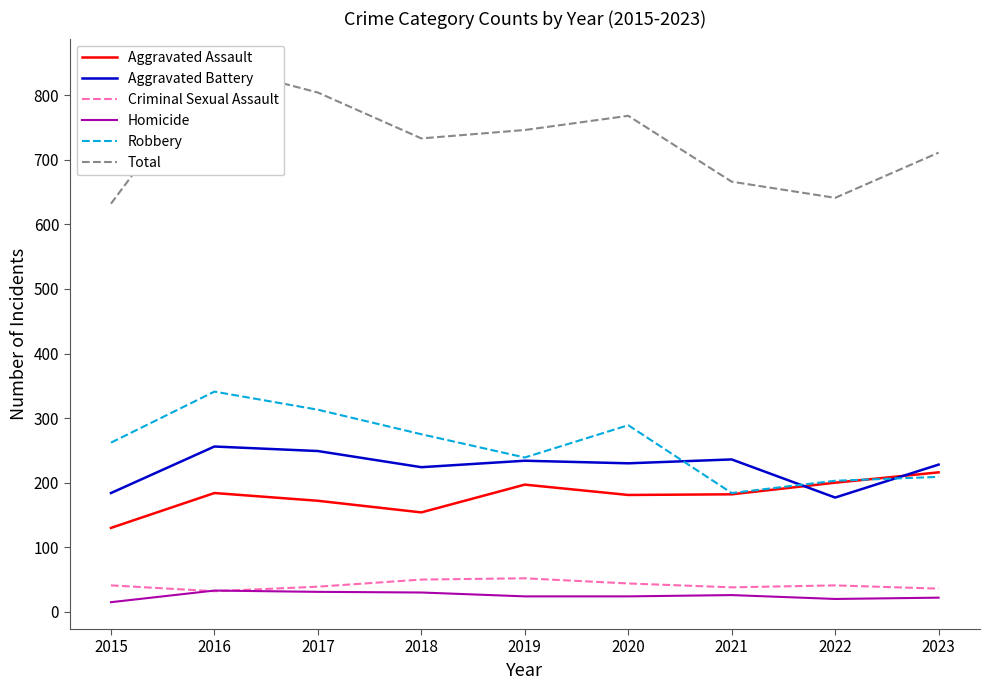

What is the smallest value displayed?

15